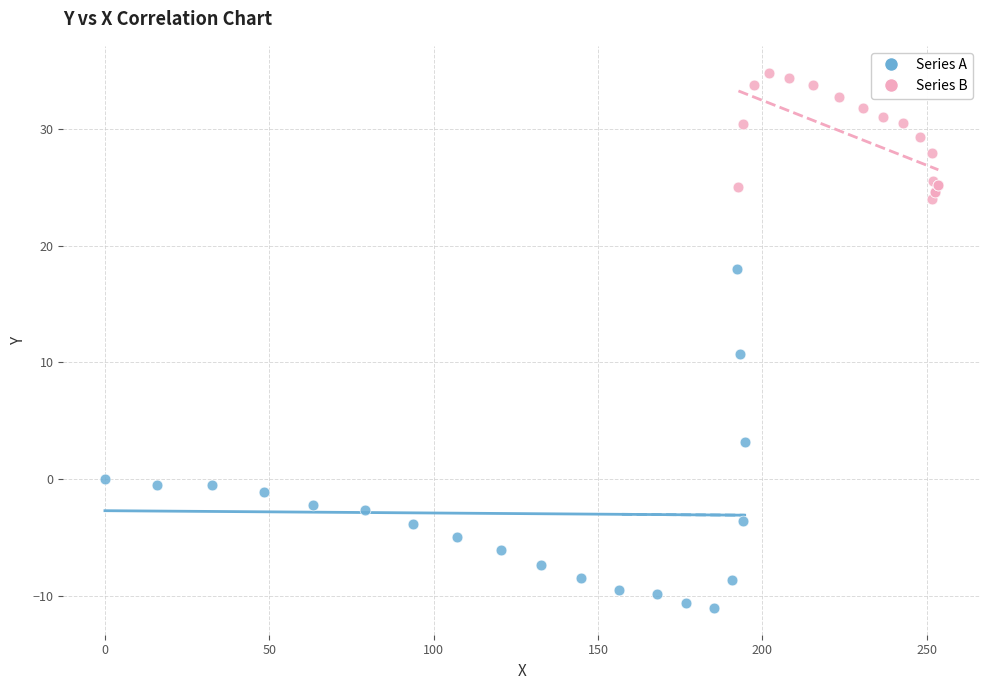

Which series has the largest Y range (max minus min)?

Series A